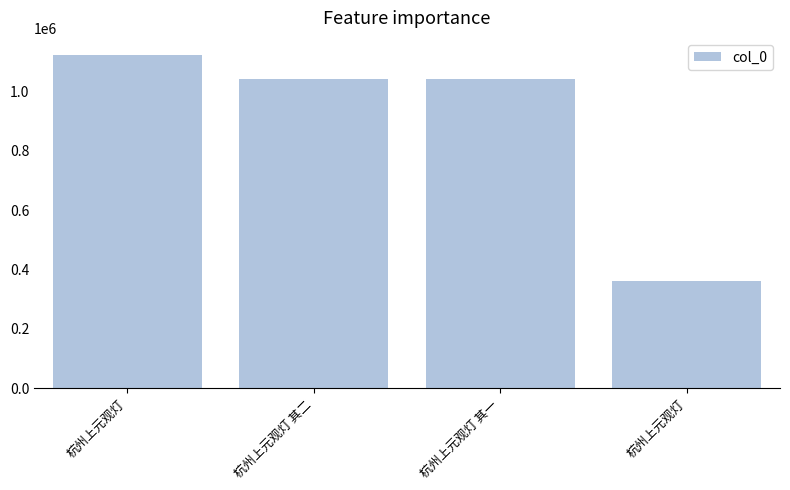

Reading left to right, list all the values displayed in this chart.

杭州上元观灯=1123352	杭州上元观灯 其二=1040102	杭州上元观灯 其一=1040101	杭州上元观灯=361591